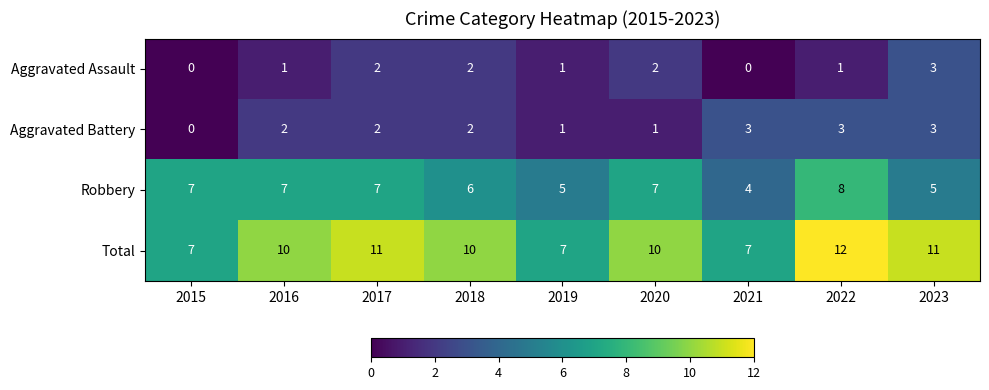

How many distinct data groups are displayed?

4